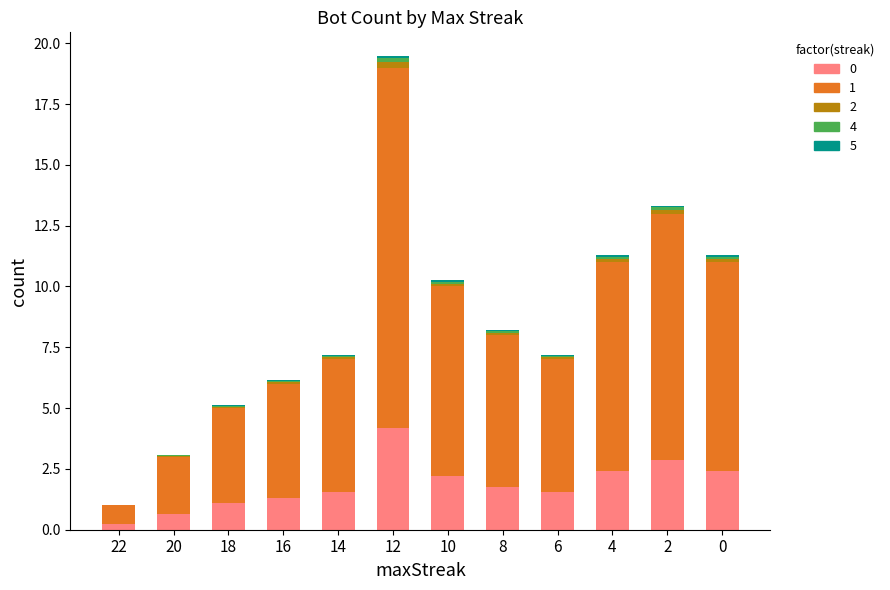

How many categories are shown in the chart?

12